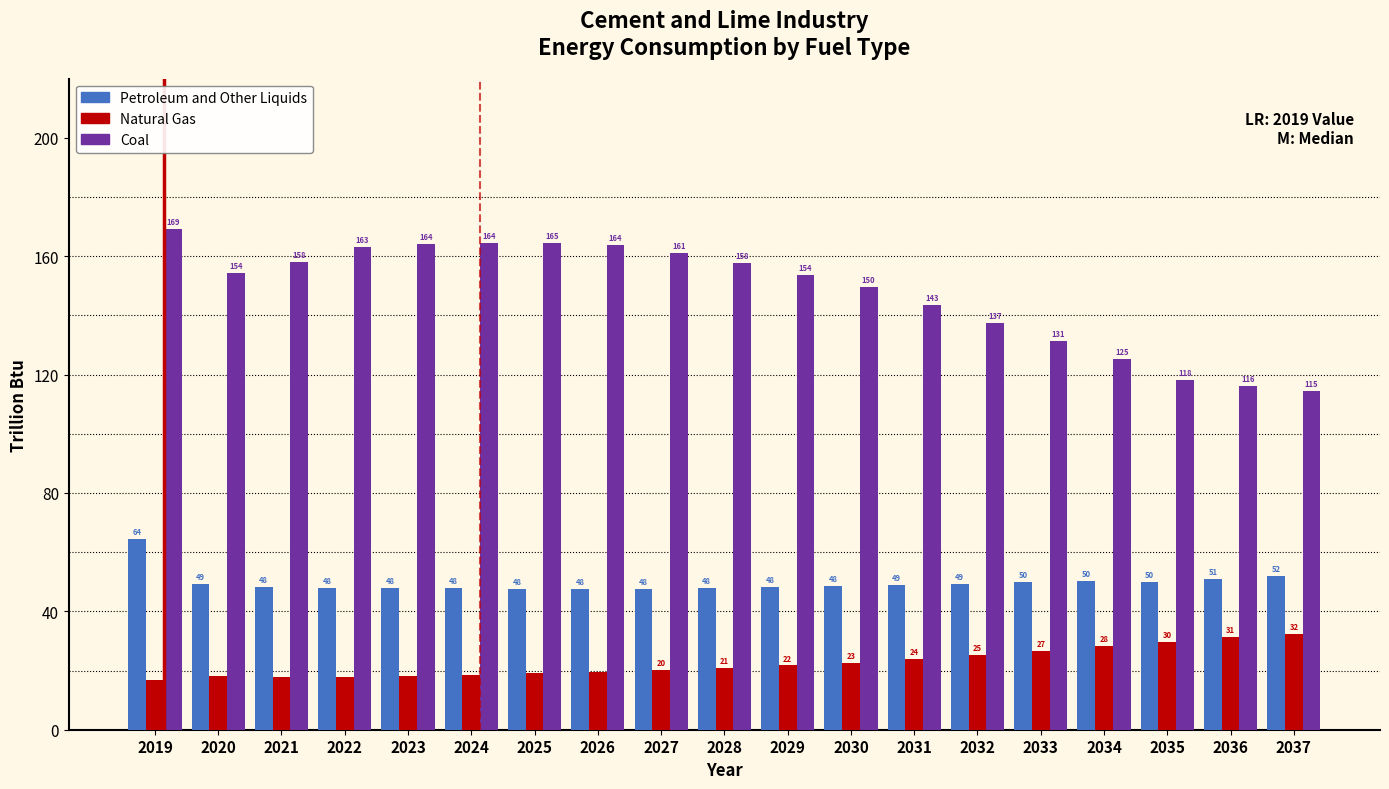

What is the minimum value for Petroleum and Other Liquids?

47.6